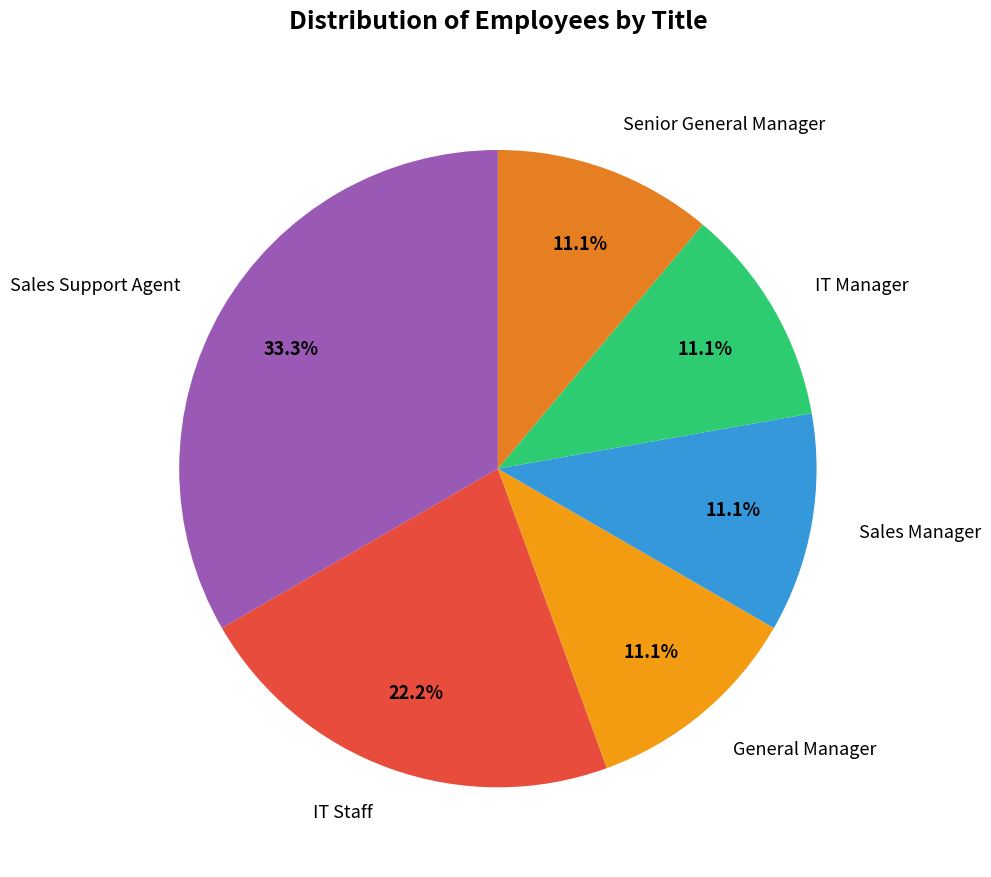

Count the number of slices in the pie.

6